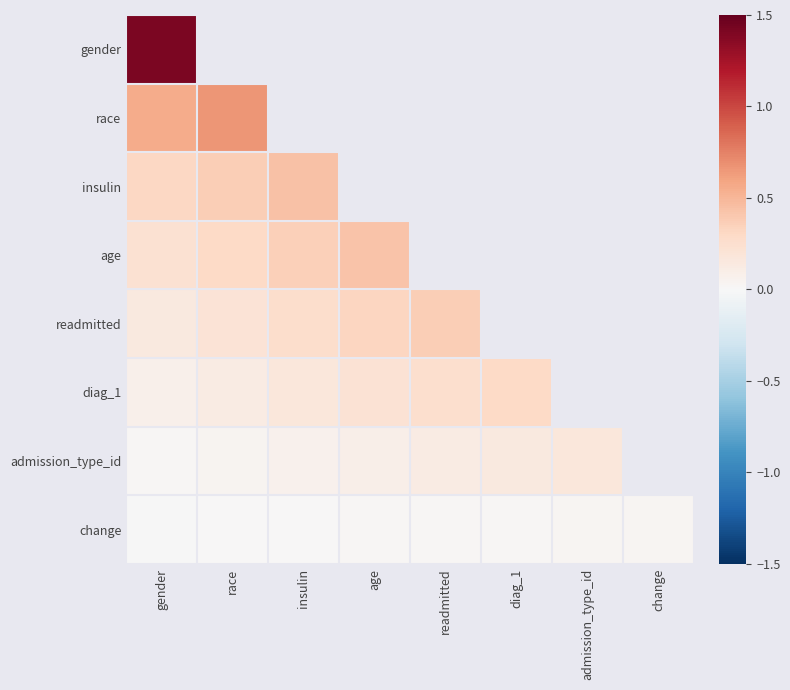

Is it true that readmitted equals 0.4 at insulin?

False